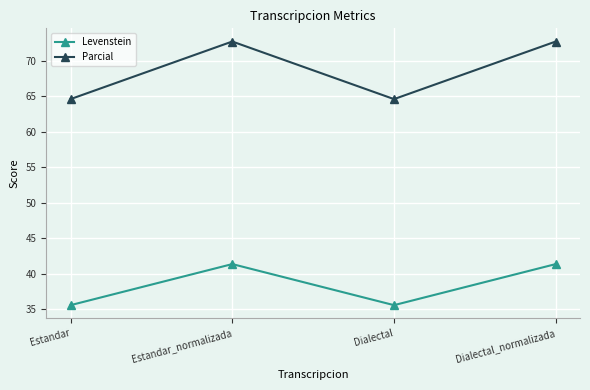

Count the number of categories in the chart.

4